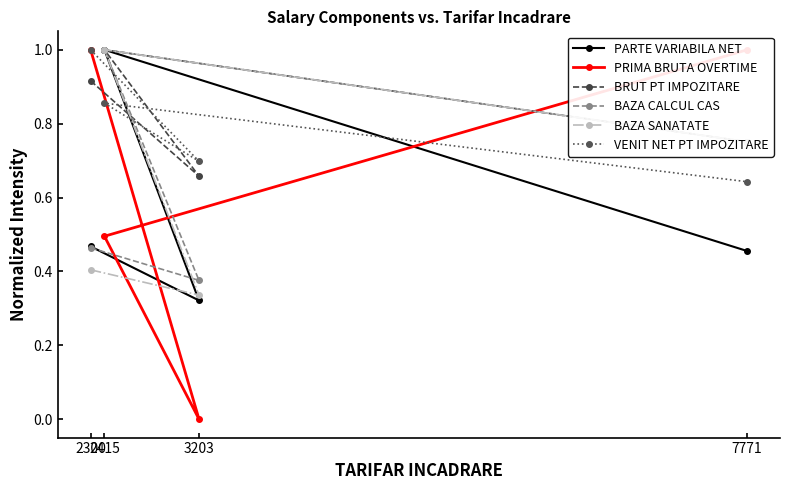

The value of BRUT PT IMPOZITARE at 7771 is 0.8. True or false?

True